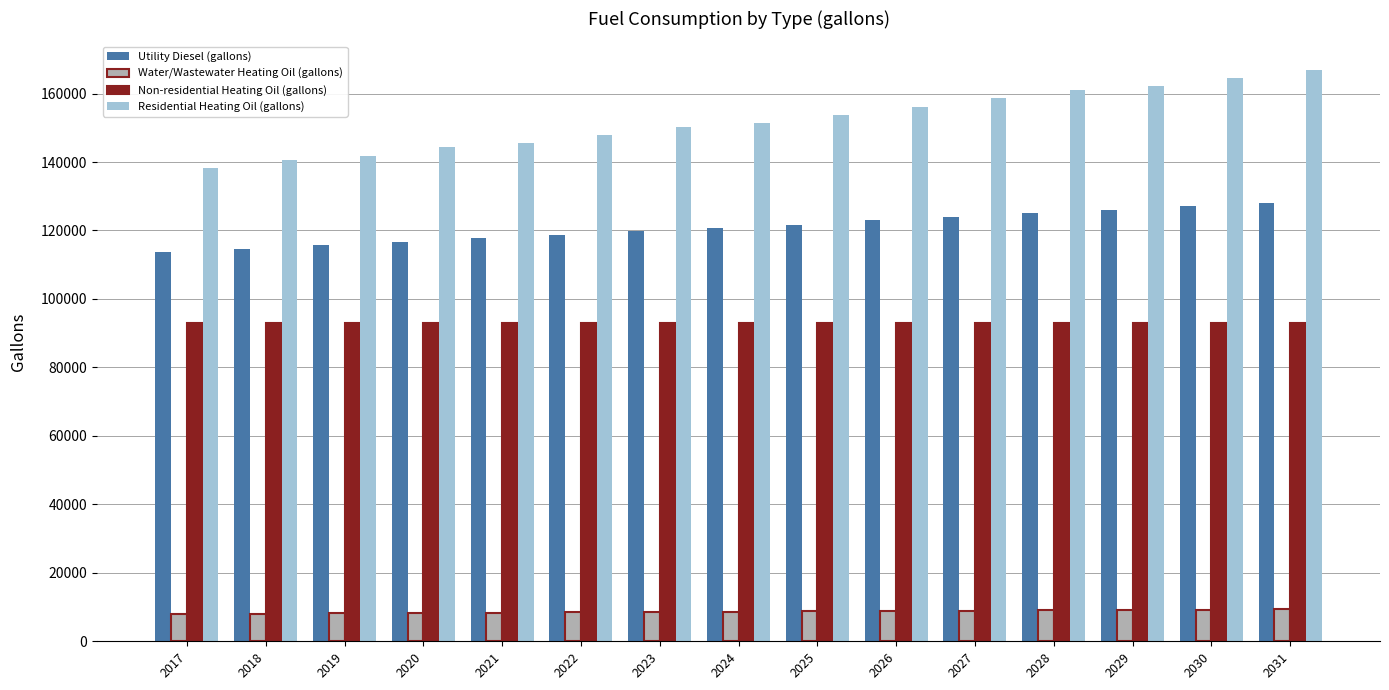

How many values in the Water/Wastewater Heating Oil (gallons) series are below 8640?

7